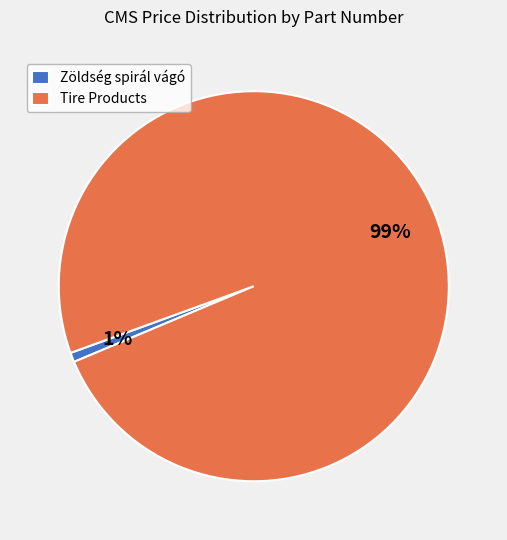

Which has a higher value, Tire Products or Zöldség spirál vágó?

Tire Products